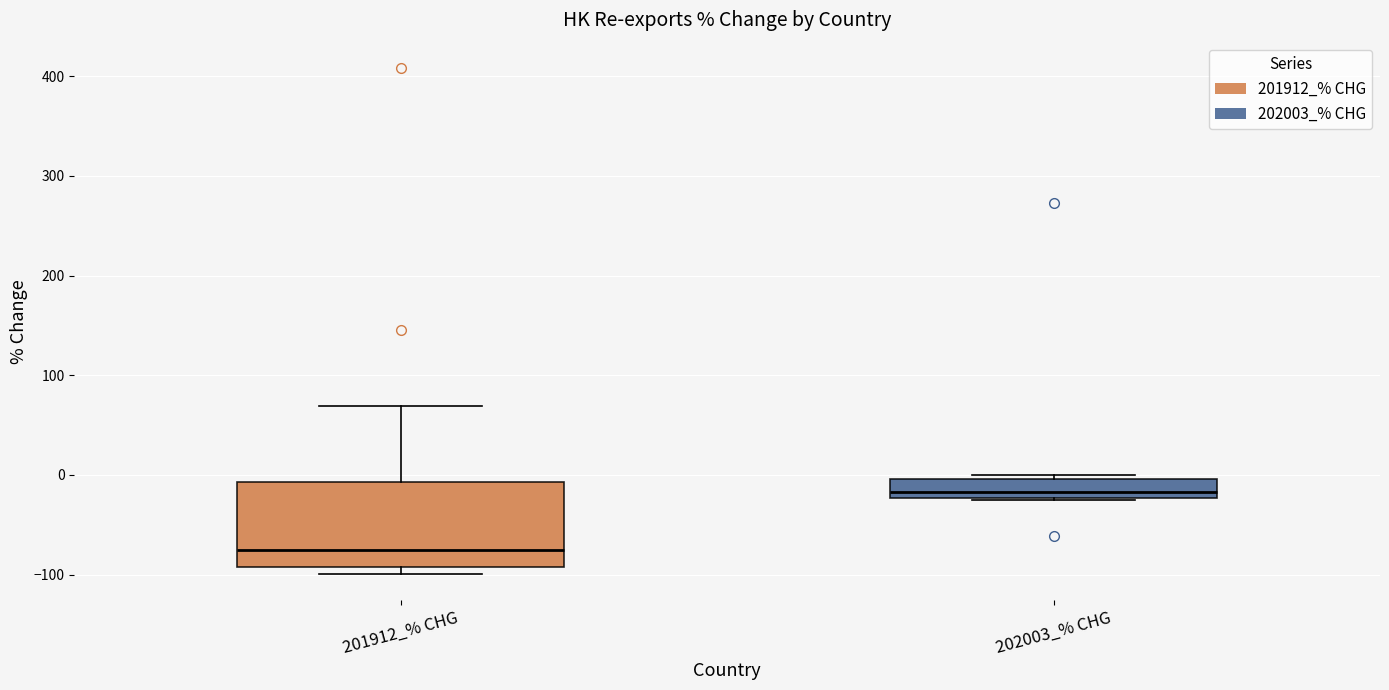

Reading left to right, read every box against the y-axis: the position of its median line, the range the box covers, and the ends of its whiskers. The values are not printed on the chart, so give them approximately, as read against the axis.

201912_% CHG: median -70, box -90 to -10, whiskers -100 to 70
202003_% CHG: median -20 (just above the box's lower edge), box -20 to 0, whiskers -20 to 0 (just above the box's upper edge)